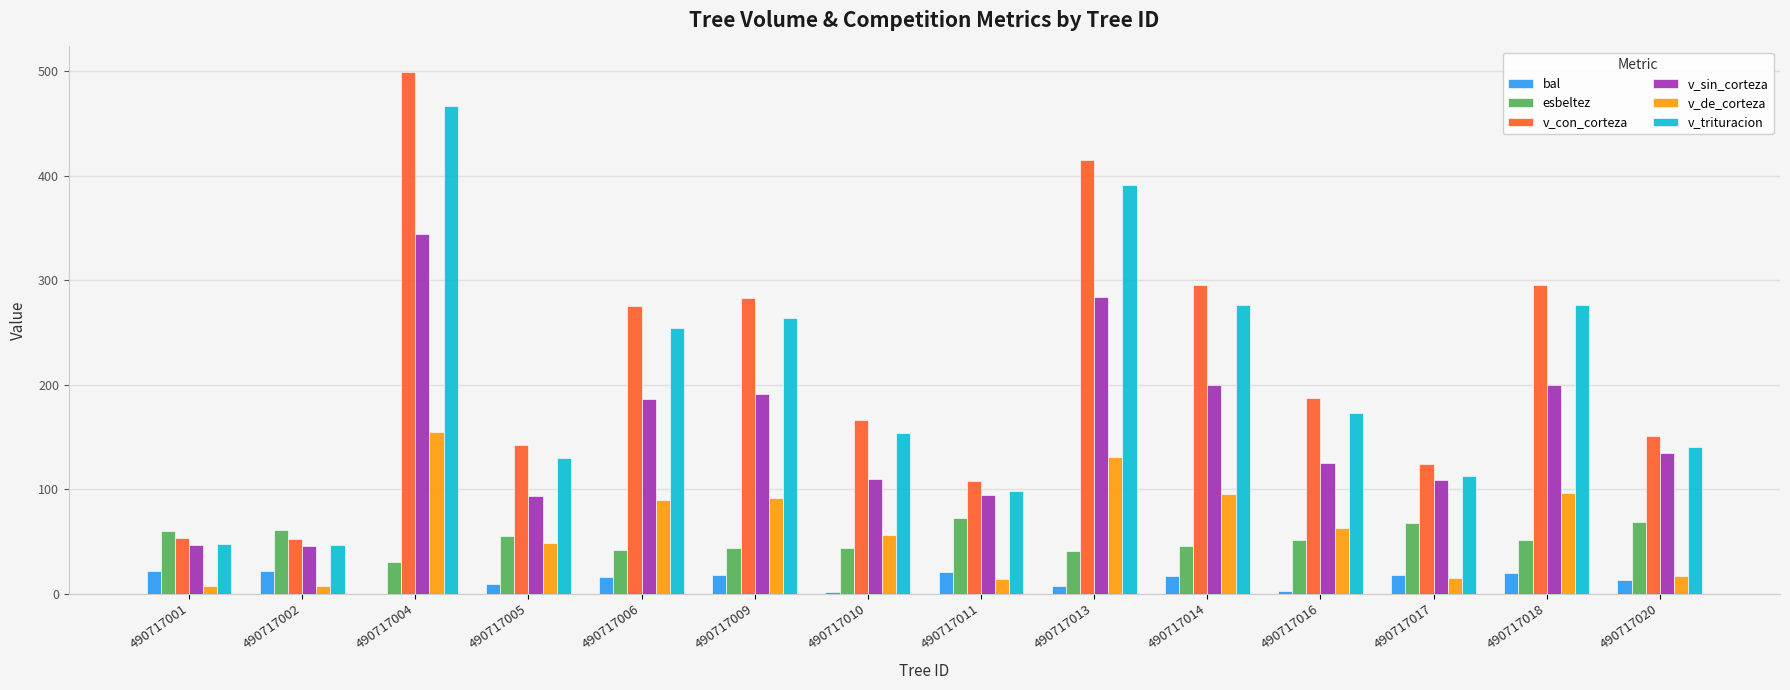

Which series changed the most between 490717001 and 490717017?

v_con_corteza